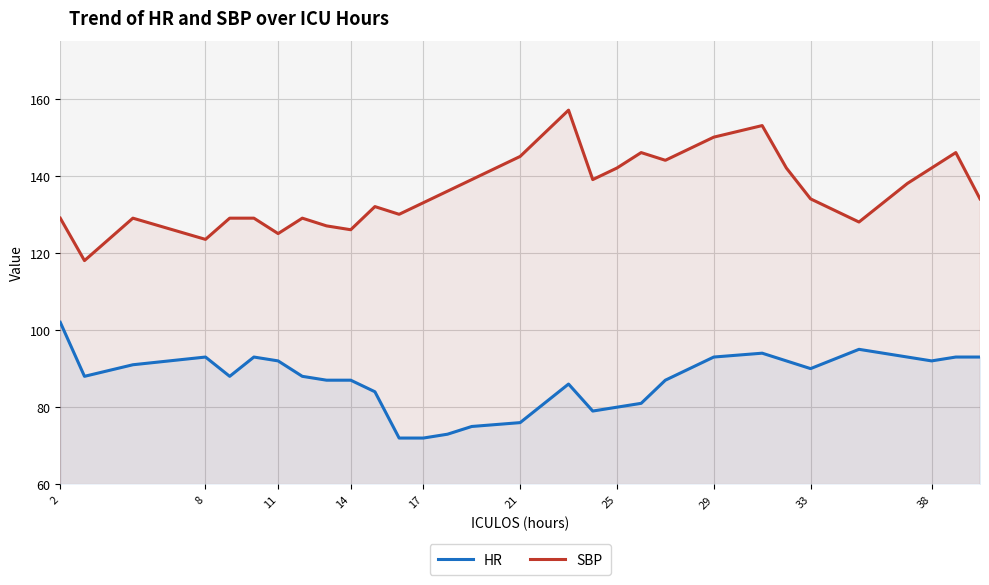

True or false: SBP has a value of 145.0 at 21.

True